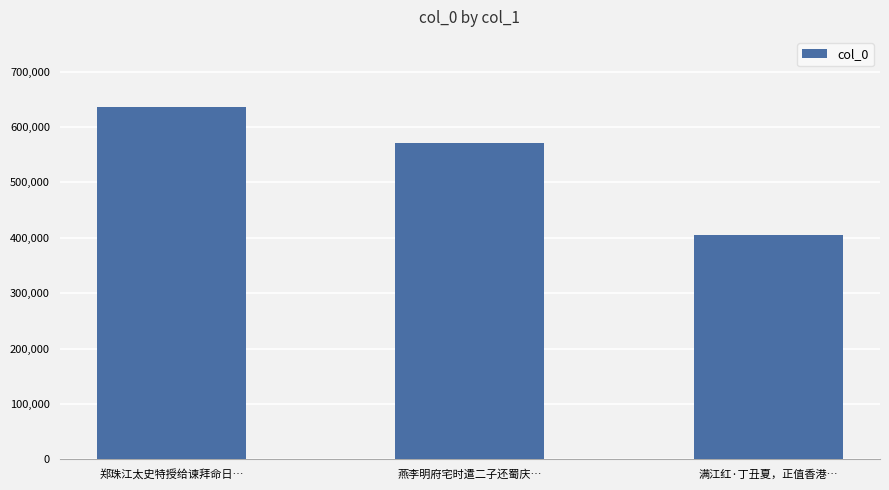

Approximately how many times larger is the value at 满江红·丁丑夏，正值香港… compared to 燕李明府宅时遣二子还蜀庆…?

0.7